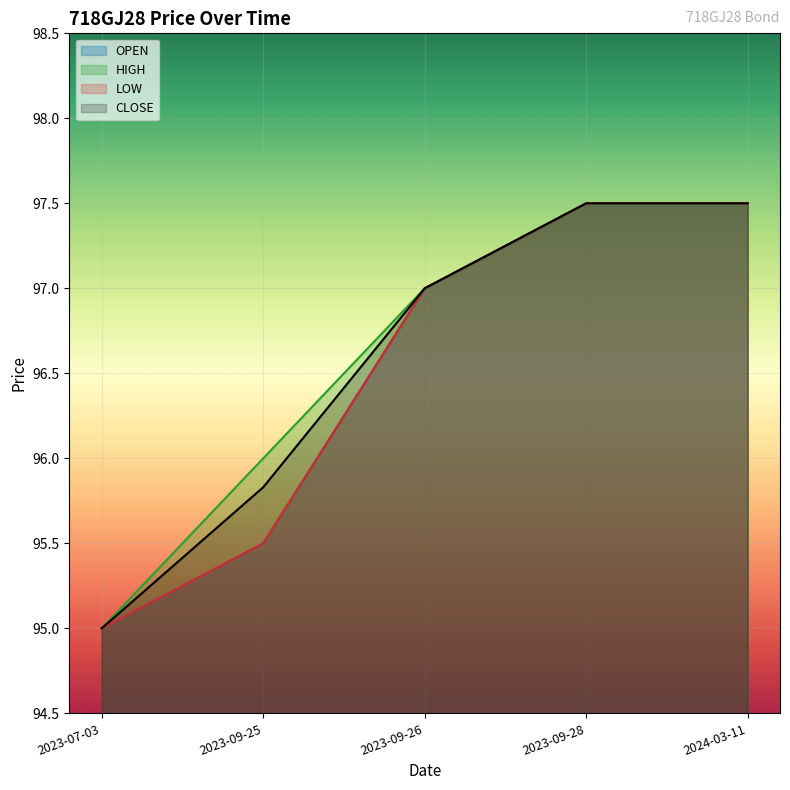

Where is OPEN nearest to the value 96?

2023-09-25